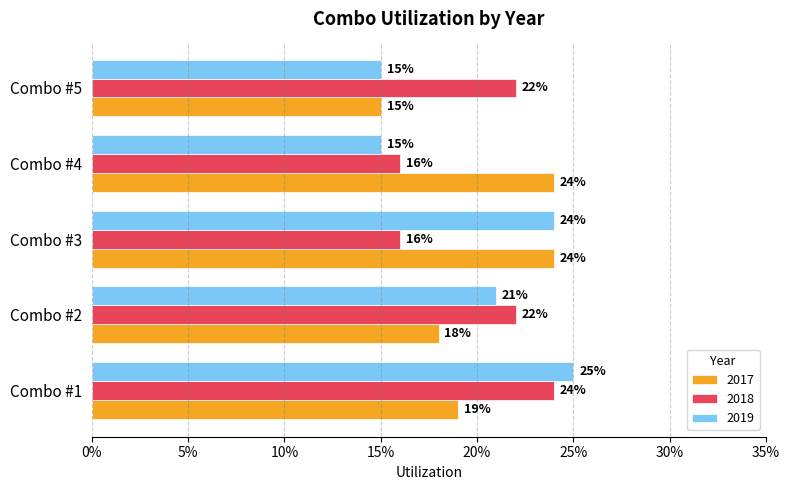

Between Combo #2 and Combo #5, which is larger?

Combo #2